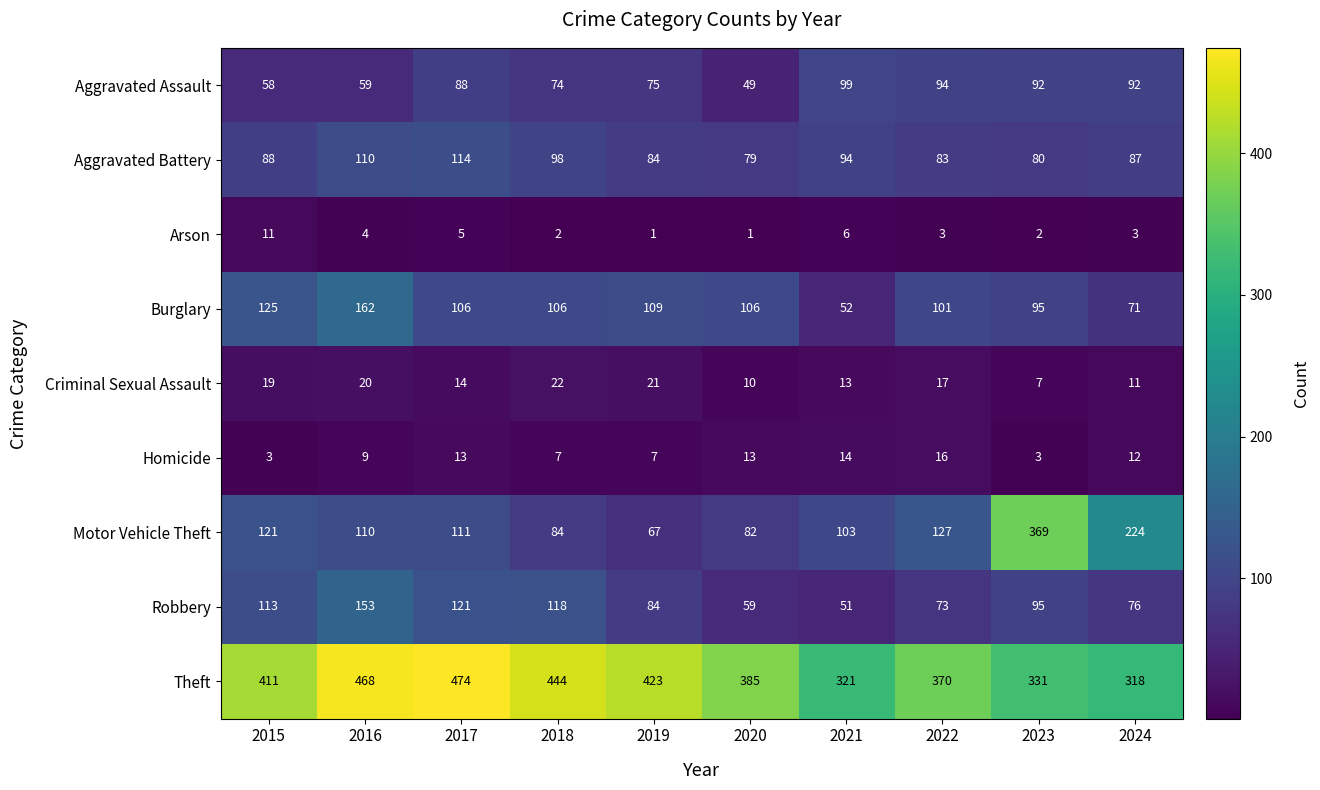

What is the difference between the highest and lowest values at 2015?

408